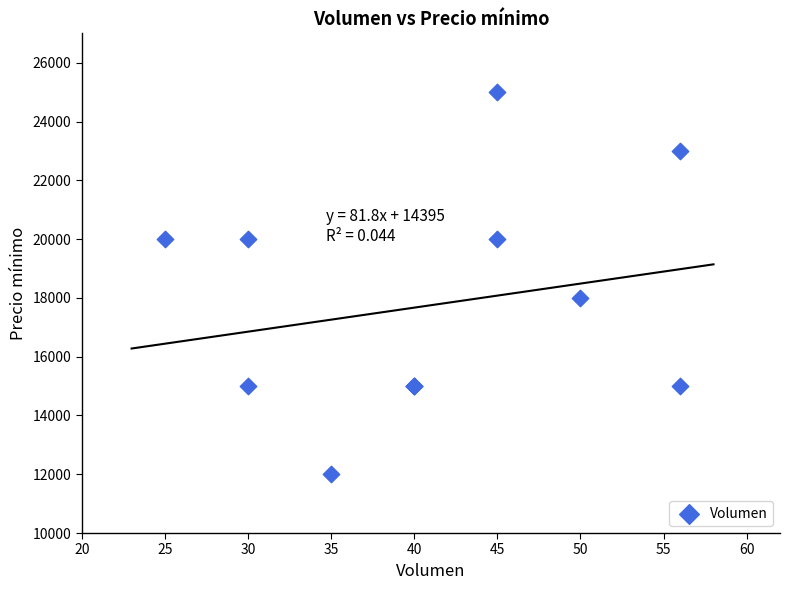

What Y value in the scatter plot is closest to 18500?

18000